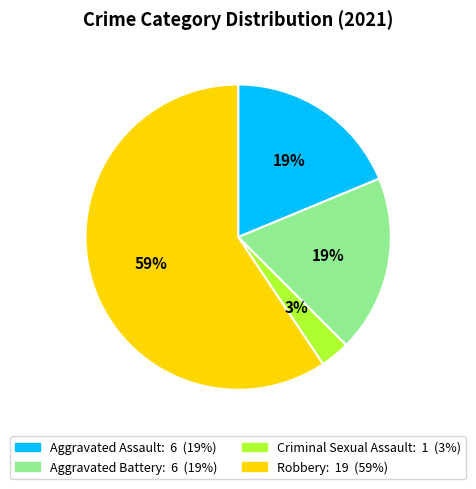

Approximately how many times larger is the value at Aggravated Assault compared to Aggravated Battery?

1.0